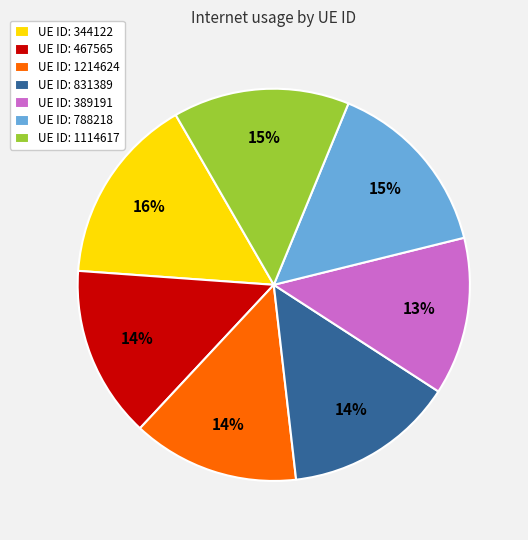

How many slices are in this pie chart?

7